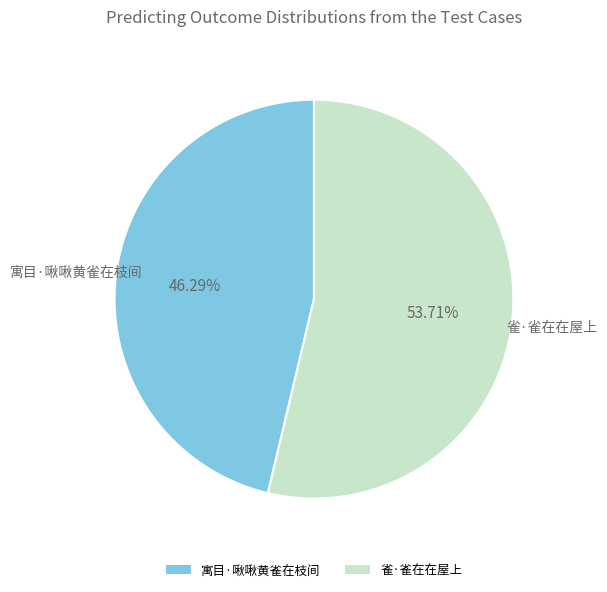

To the nearest percent, what is the difference between the largest and smallest slice percentages?

7%